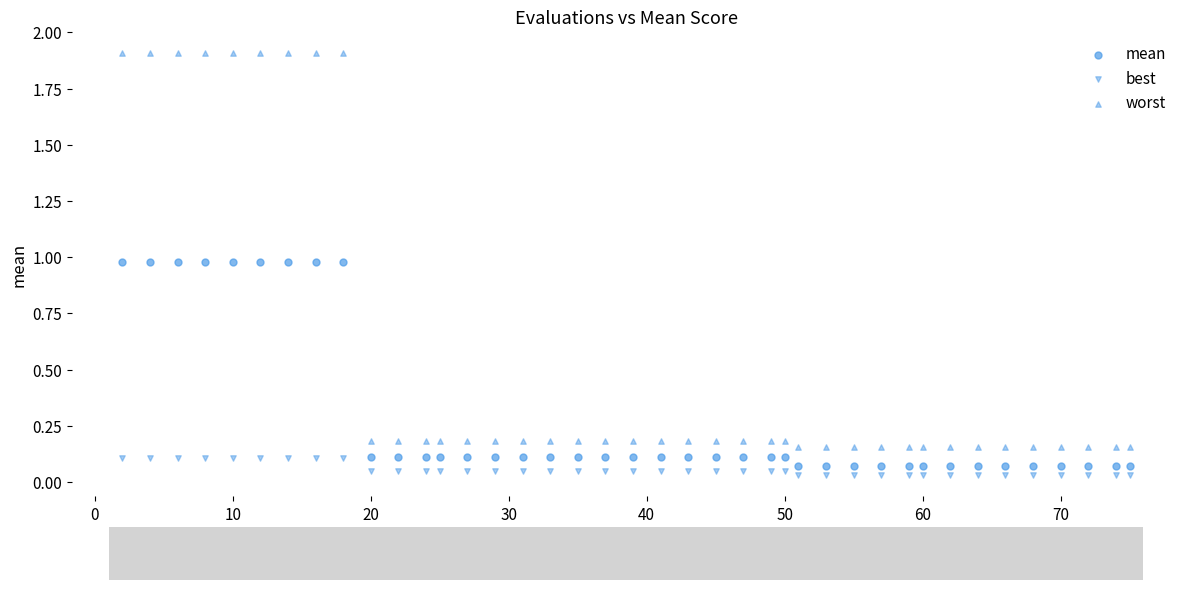

Count the number of points in this scatter plot.

120